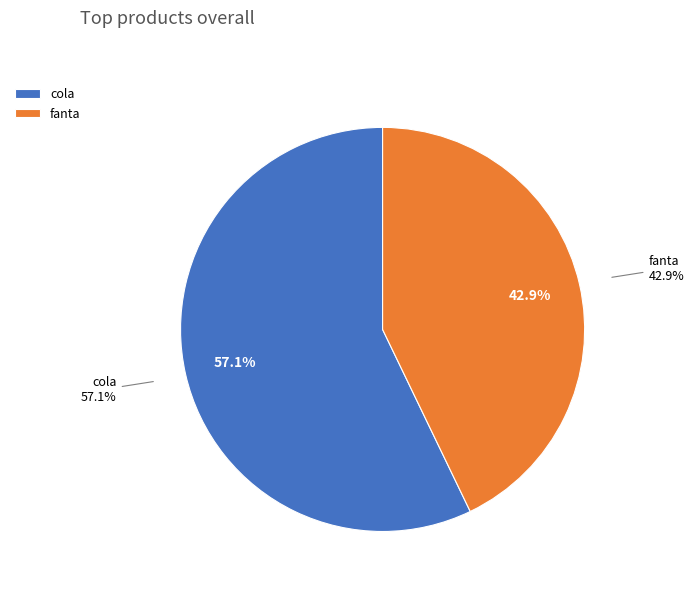

How many segments does this pie chart have?

2